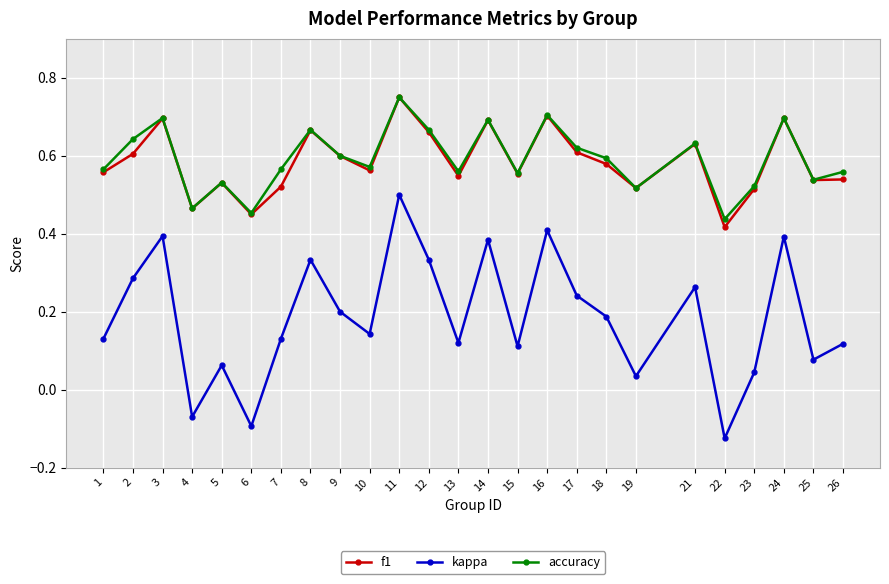

The f1 series shows 0.6 at 6. True or false?

False